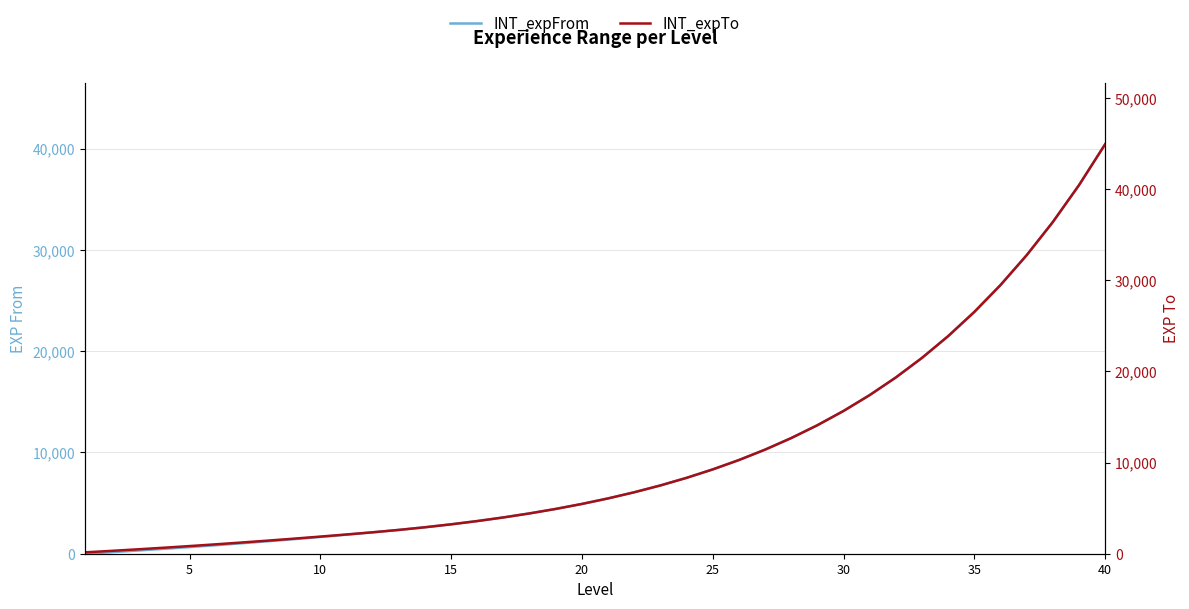

What is the difference between the maximum and minimum values in the INT_expFrom series?

40434